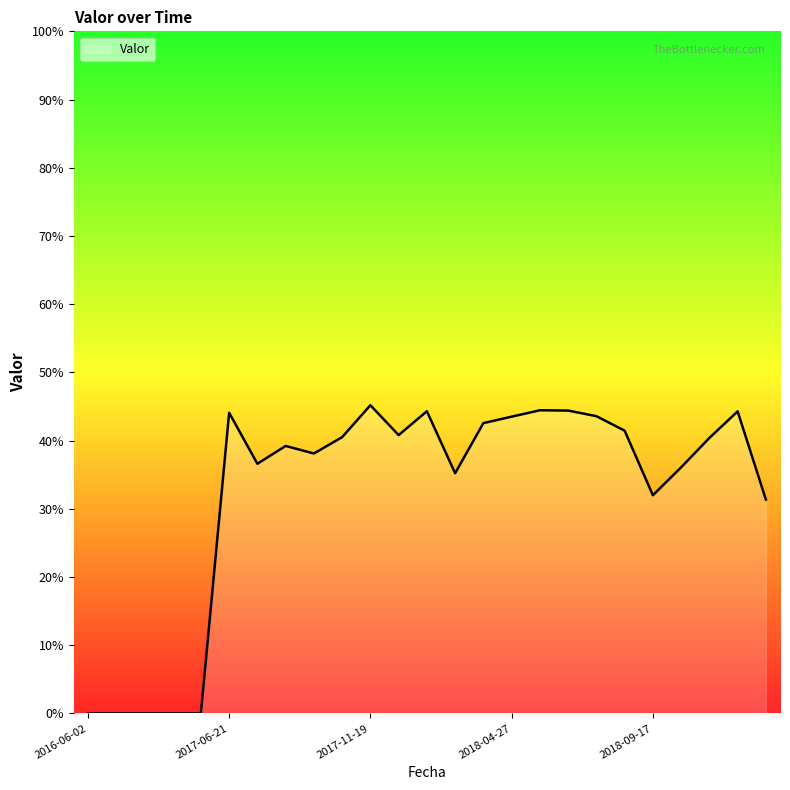

What is the difference between the second highest and minimum values?

0.4